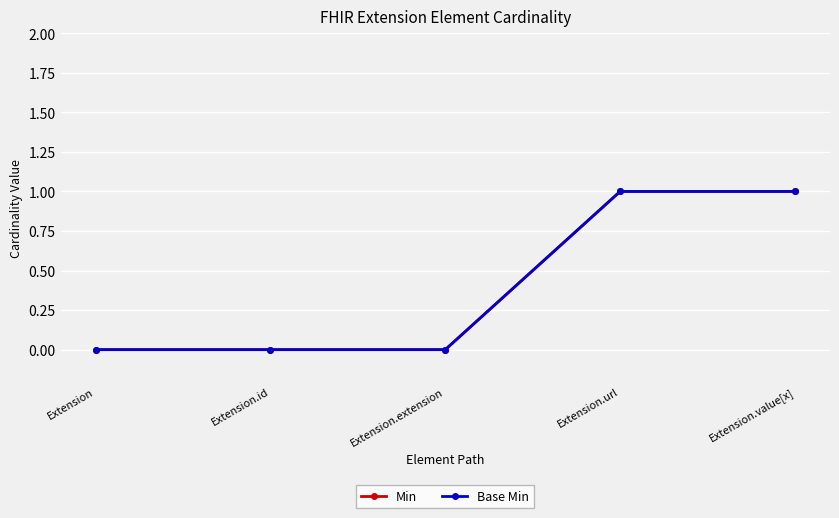

Reading left to right, transcribe all the data shown in this chart.

Min: 0	0	0	1	1
Base Min: 0	0	0	1	1